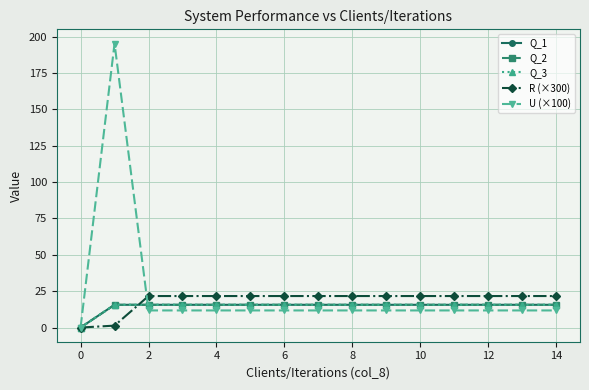

Which series has the largest range (max minus min)?

U (×100)